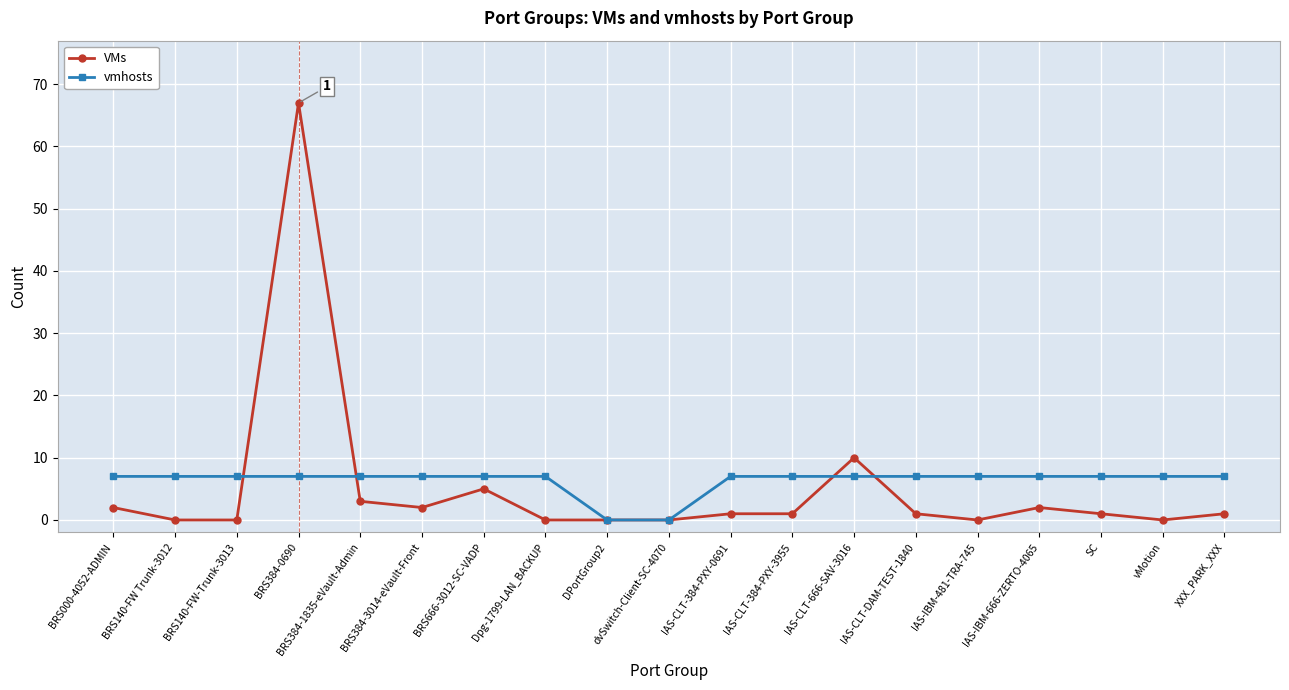

The vmhosts series shows 10 at IAS-IBM-666-ZERTO-4065. True or false?

False